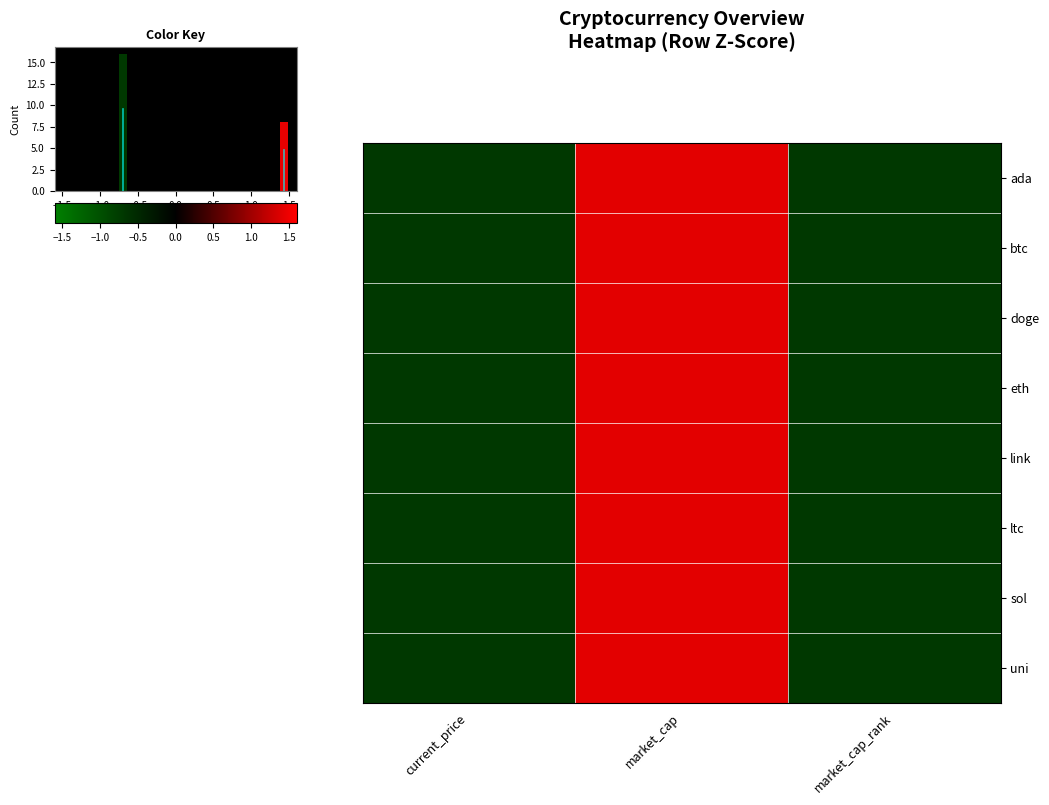

Reading left to right, list all the values displayed in this chart.

ada: current_price=-0.7	market_cap=1.4	market_cap_rank=-0.7
btc: current_price=-0.7	market_cap=1.4	market_cap_rank=-0.7
doge: current_price=-0.7	market_cap=1.4	market_cap_rank=-0.7
eth: current_price=-0.7	market_cap=1.4	market_cap_rank=-0.7
link: current_price=-0.7	market_cap=1.4	market_cap_rank=-0.7
ltc: current_price=-0.7	market_cap=1.4	market_cap_rank=-0.7
sol: current_price=-0.7	market_cap=1.4	market_cap_rank=-0.7
uni: current_price=-0.7	market_cap=1.4	market_cap_rank=-0.7